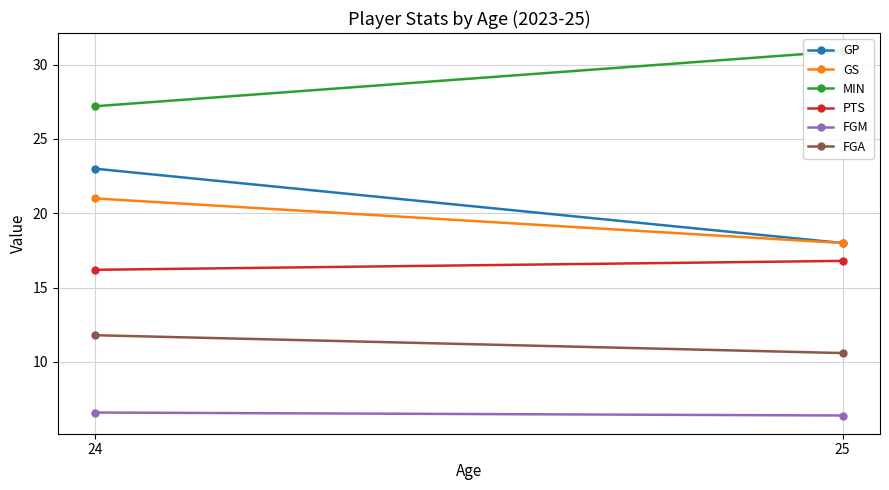

At which category does the chart reach its minimum across all series?

25